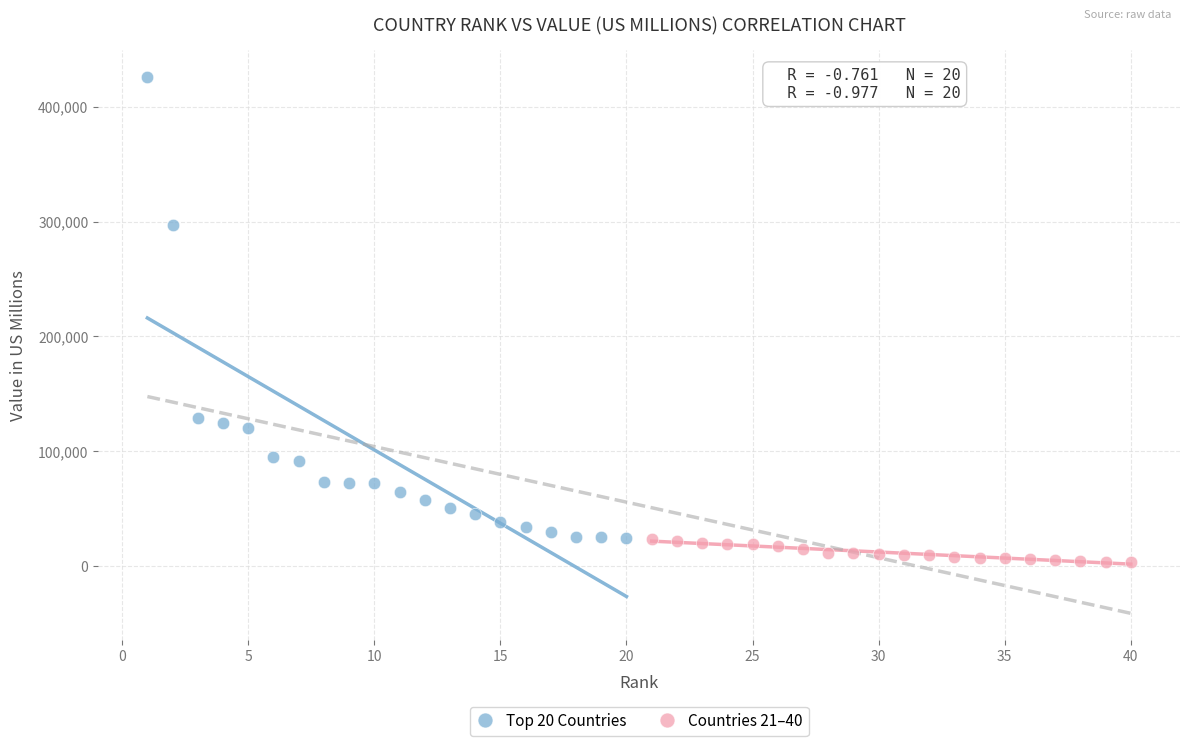

Which series has the largest Y range (max minus min)?

Top 20 Countries